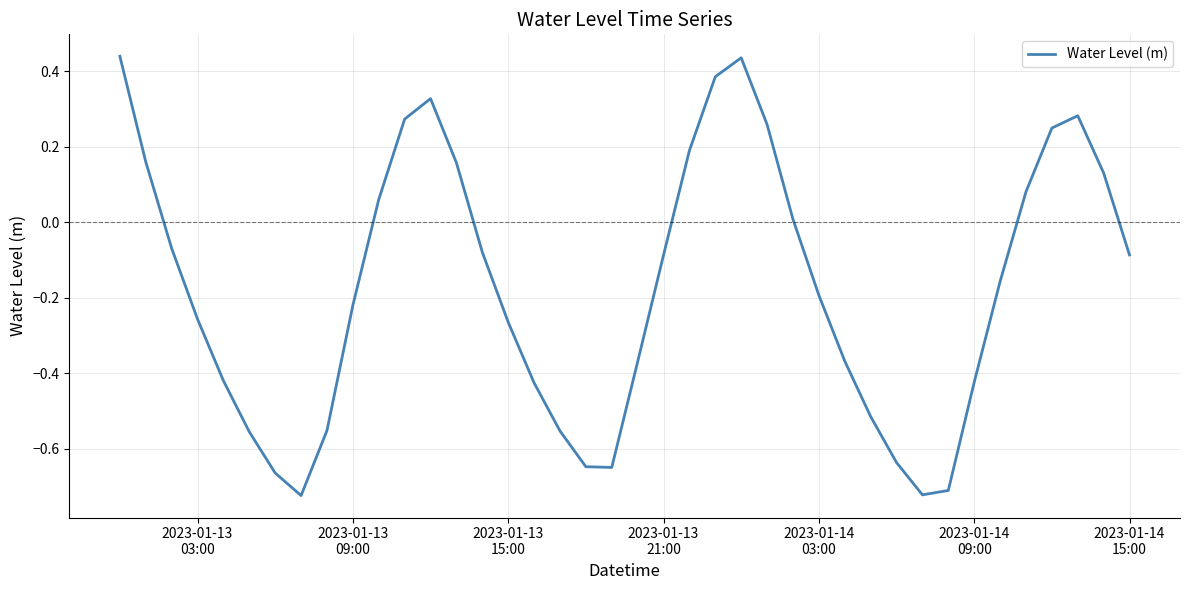

Does the chart display data point markers on the line(s)?

No